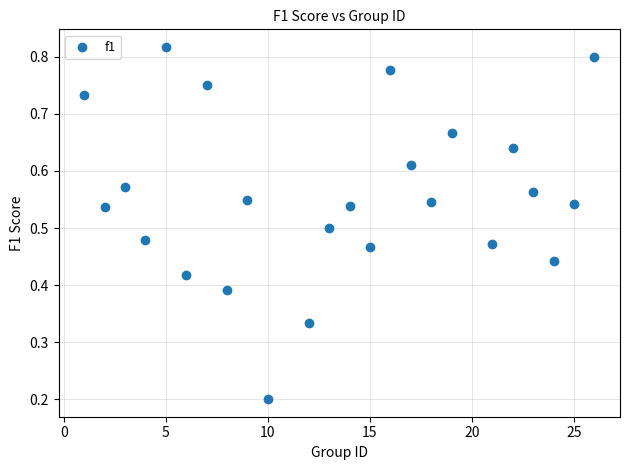

What is the range of X values (max minus min)?

25.0